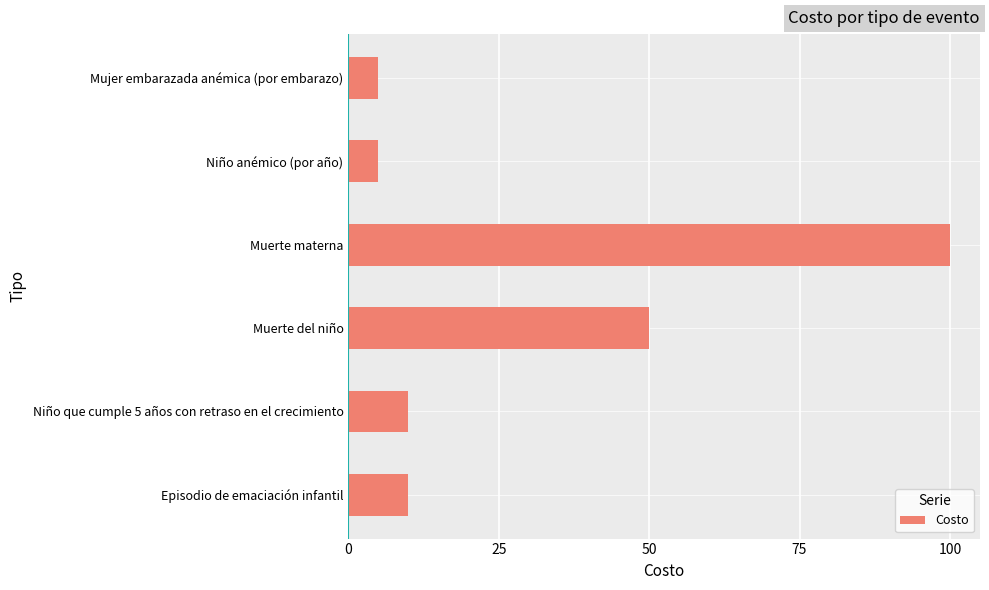

Is it true that the value at Niño que cumple 5 años con retraso en el crecimiento is 16?

False